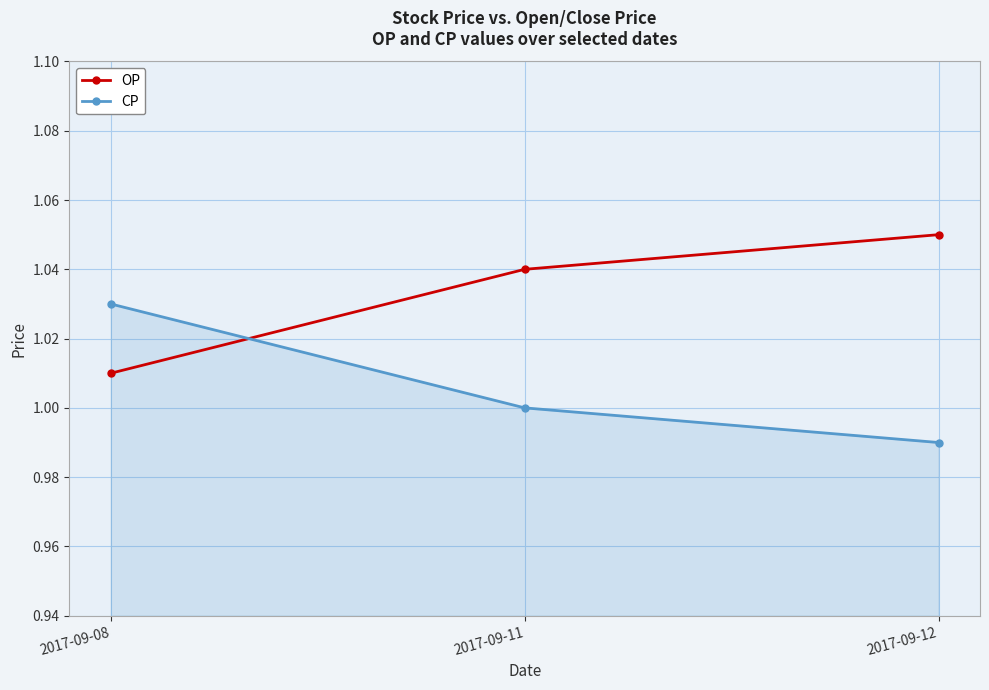

List the series in order of their peak value, lowest first.

CP, OP